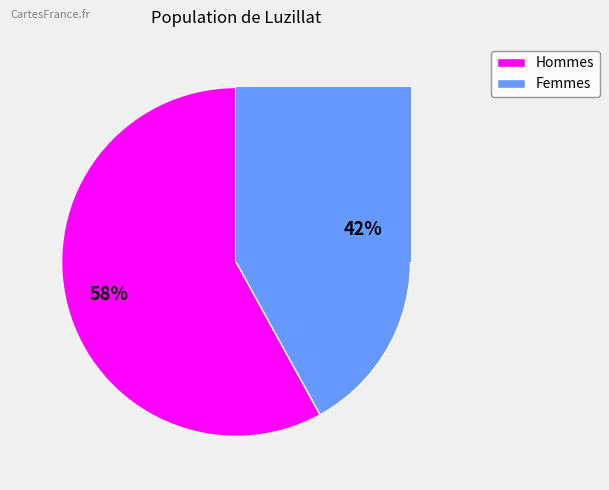

How many slices are in this pie chart?

2